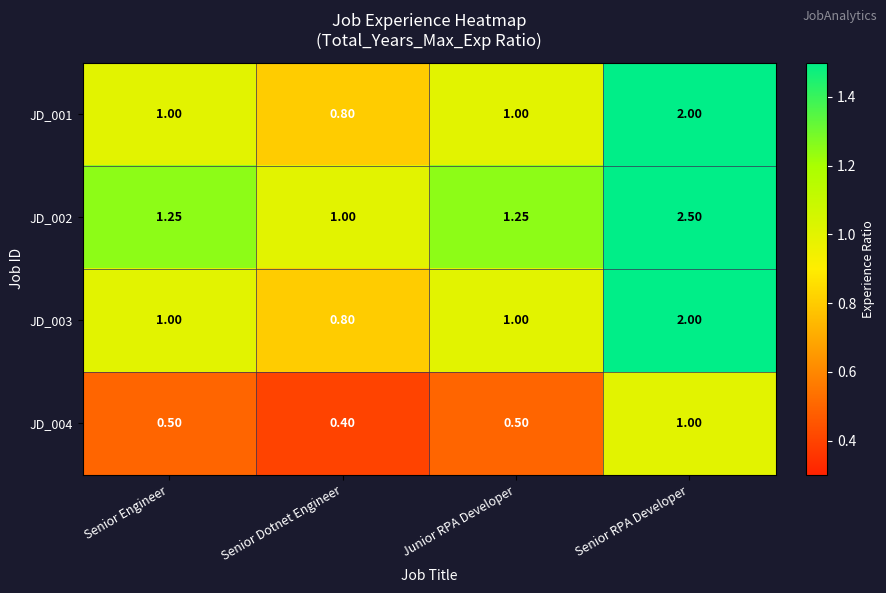

Which label corresponds to the smallest value in the chart?

Senior Dotnet Engineer